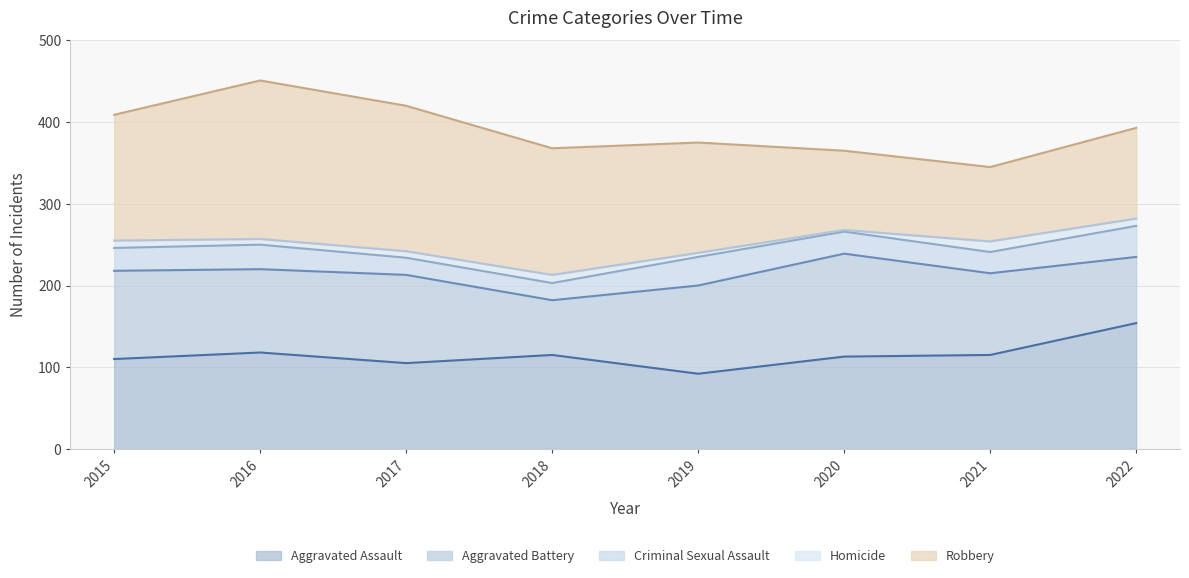

Which category has the highest value across all series?

2016